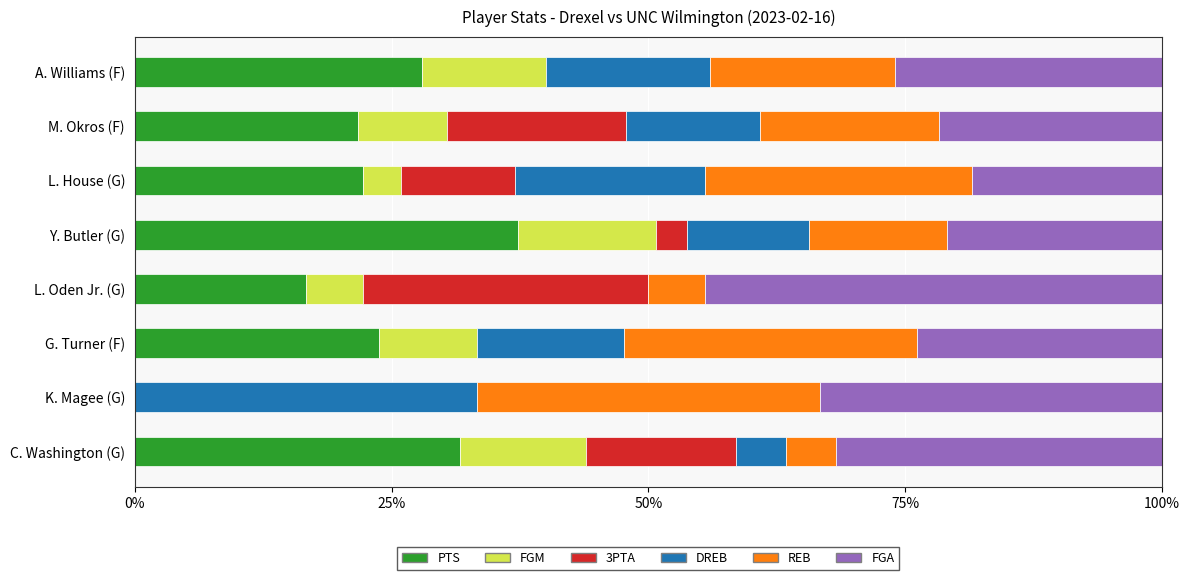

Read the PTS value at G. Turner (F).

23.8